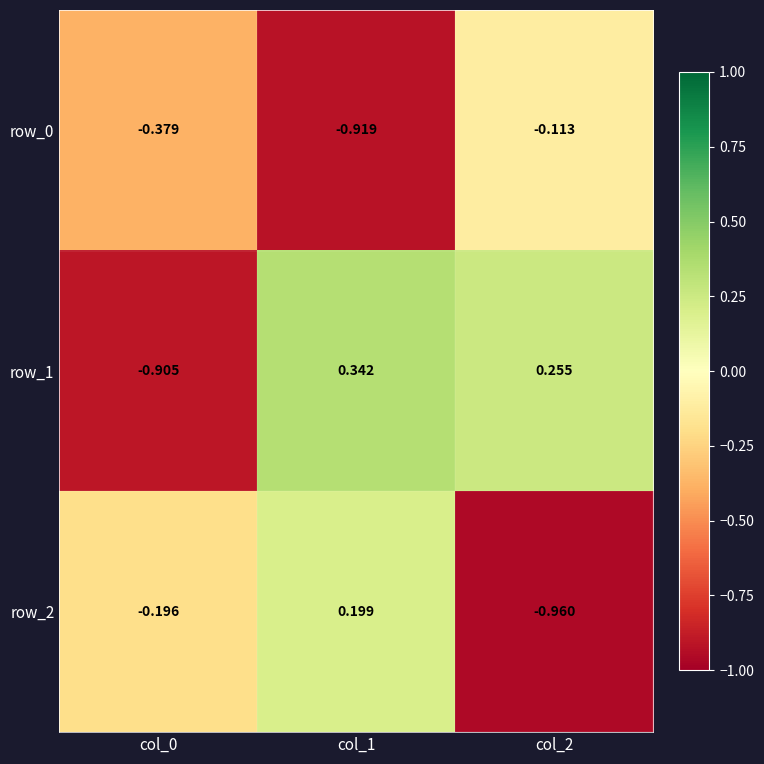

Rank the series at col_2 from highest to lowest value.

row_1, row_0, row_2